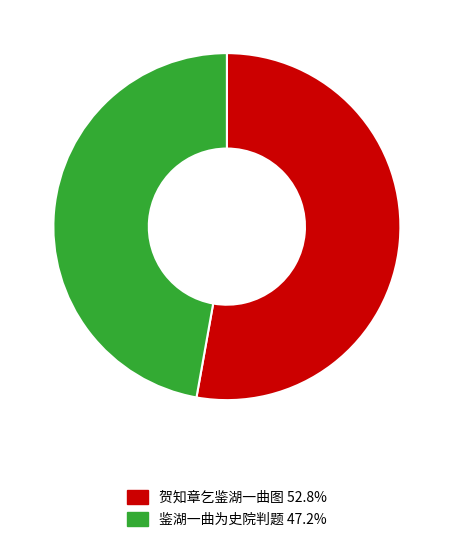

True or false: 鉴湖一曲为史院判题 accounts for 47% of the total.

True